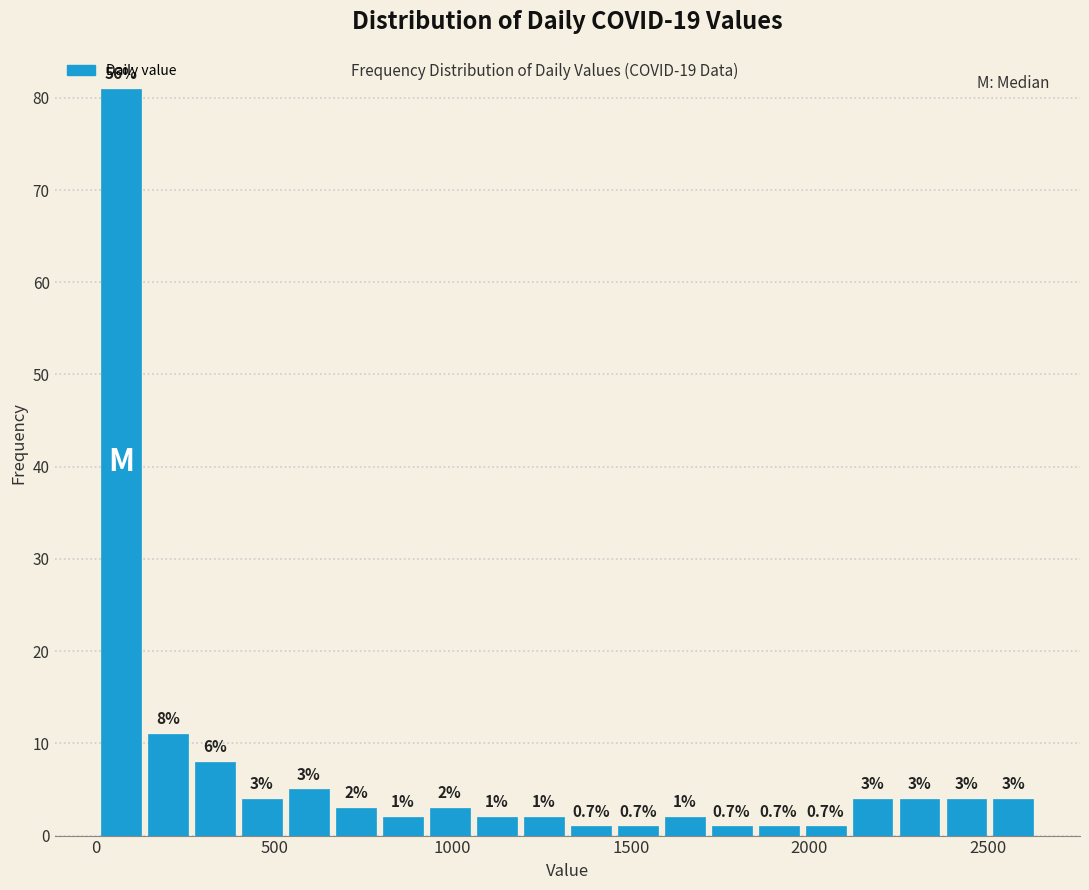

Read against the x-axis, roughly where is the centre of the tallest bar?

50